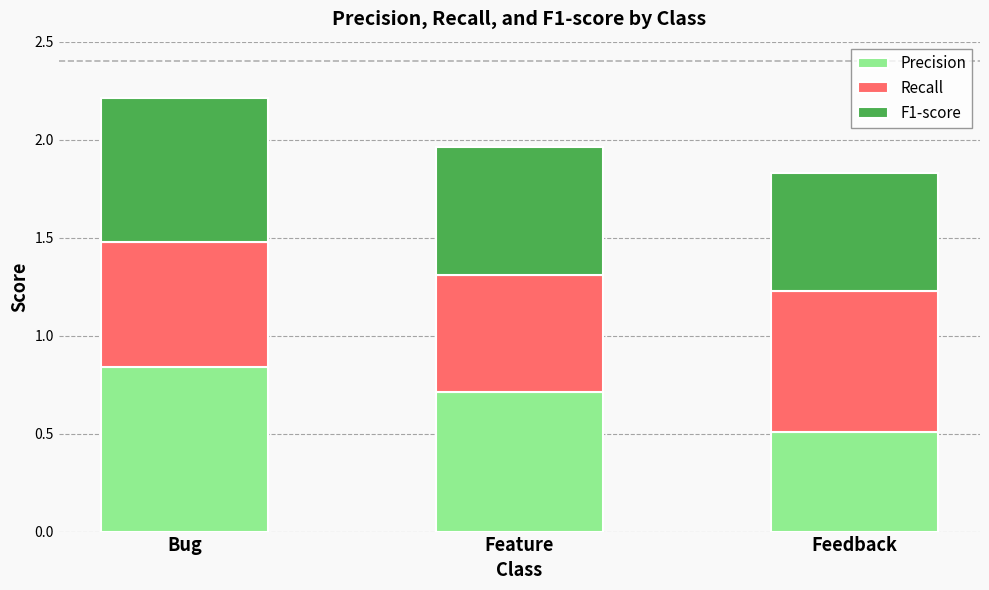

How many data points does each series have?

3